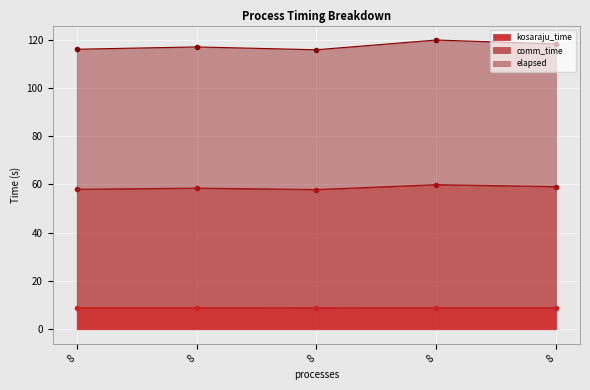

What is the sum of the elapsed values at 8 and 8?

233.9